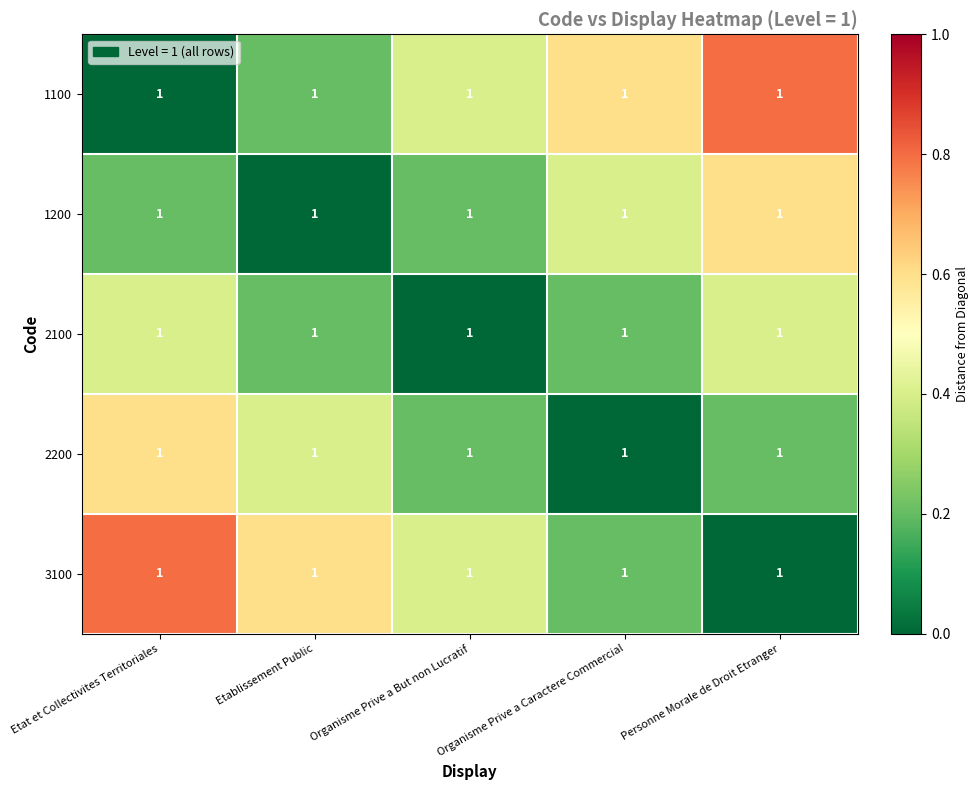

What is the spread (max minus min) of values at Organisme Prive a Caractere Commercial?

0.6